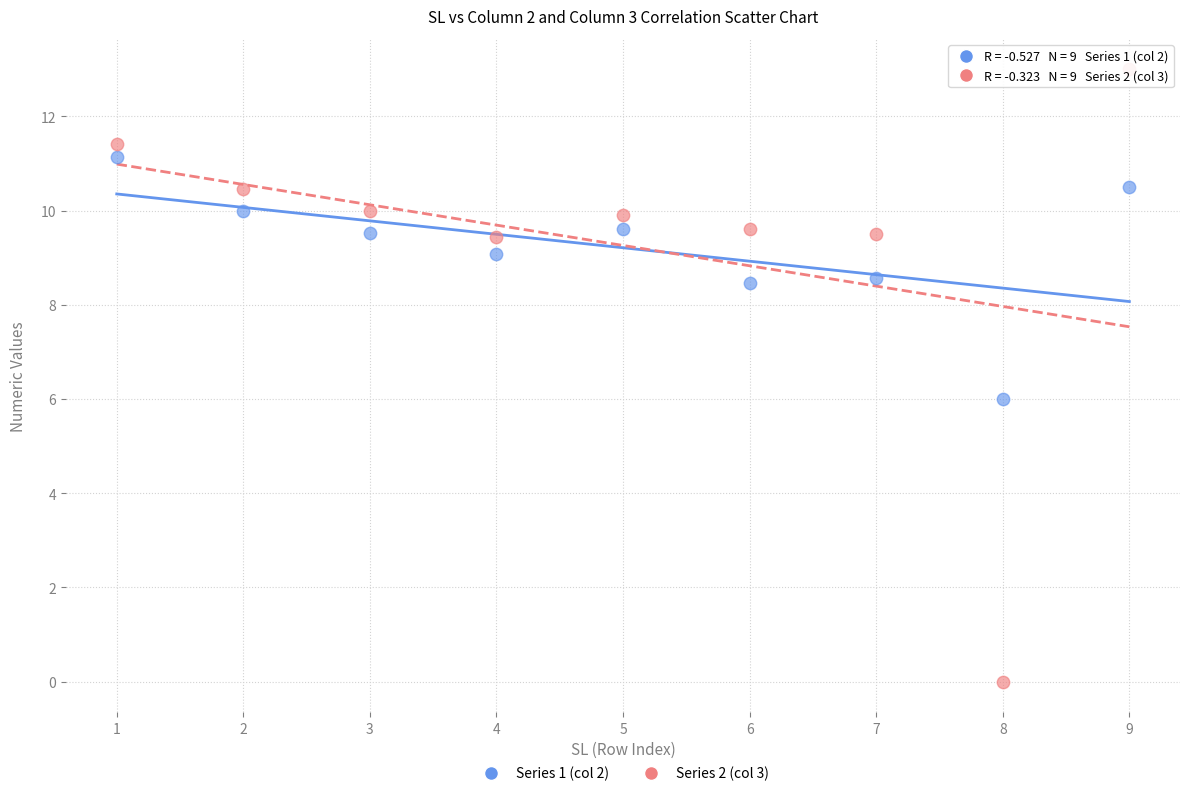

Which series reaches the maximum Y coordinate?

Series 2 (col 3)